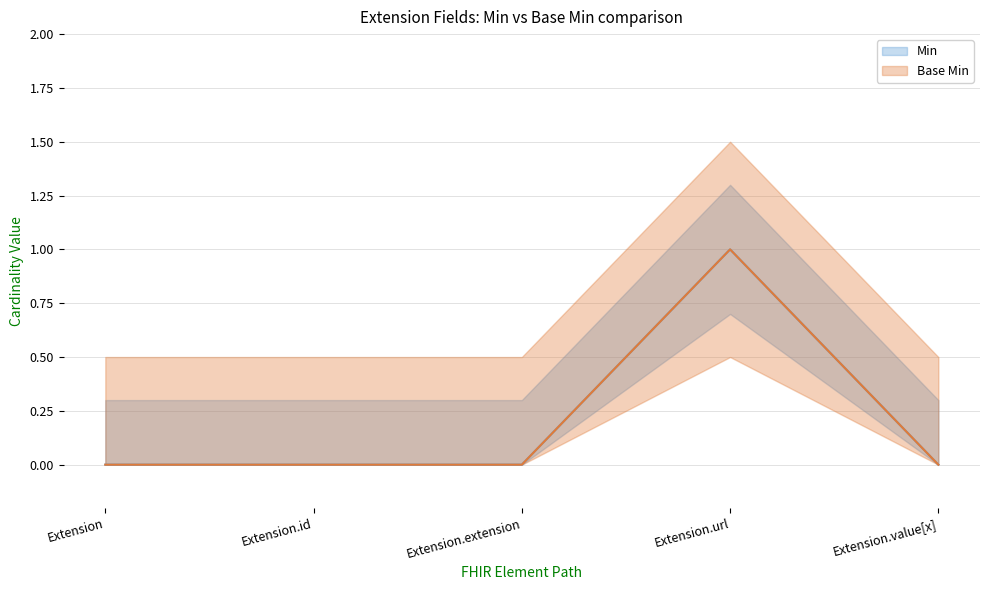

Reading left to right, what are all the values shown in this chart?

Min: Extension=0	Extension.id=0	Extension.extension=0	Extension.url=1	Extension.value[x]=0
Base Min: Extension=0	Extension.id=0	Extension.extension=0	Extension.url=1	Extension.value[x]=0